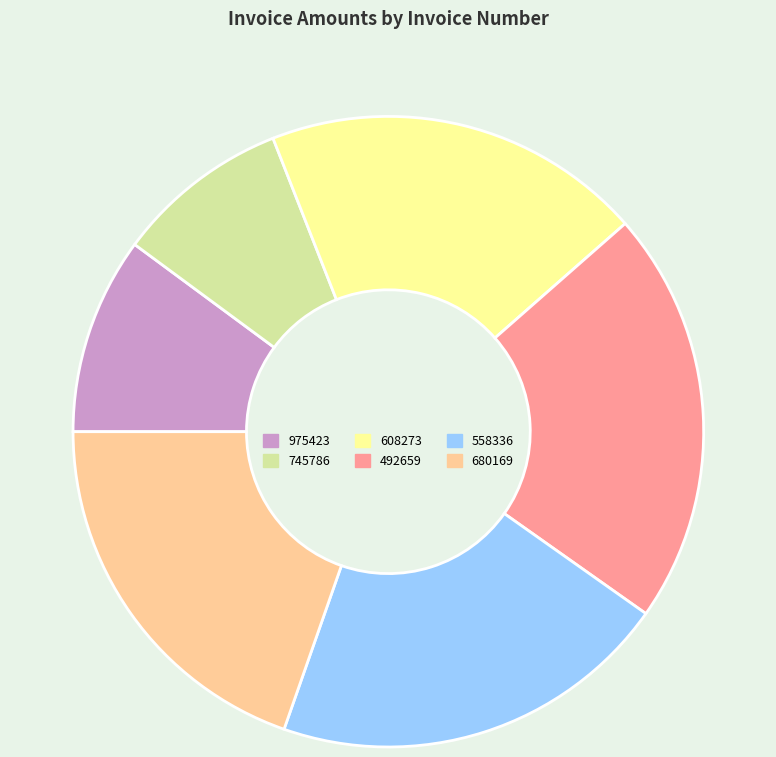

Count the number of slices in the pie.

6